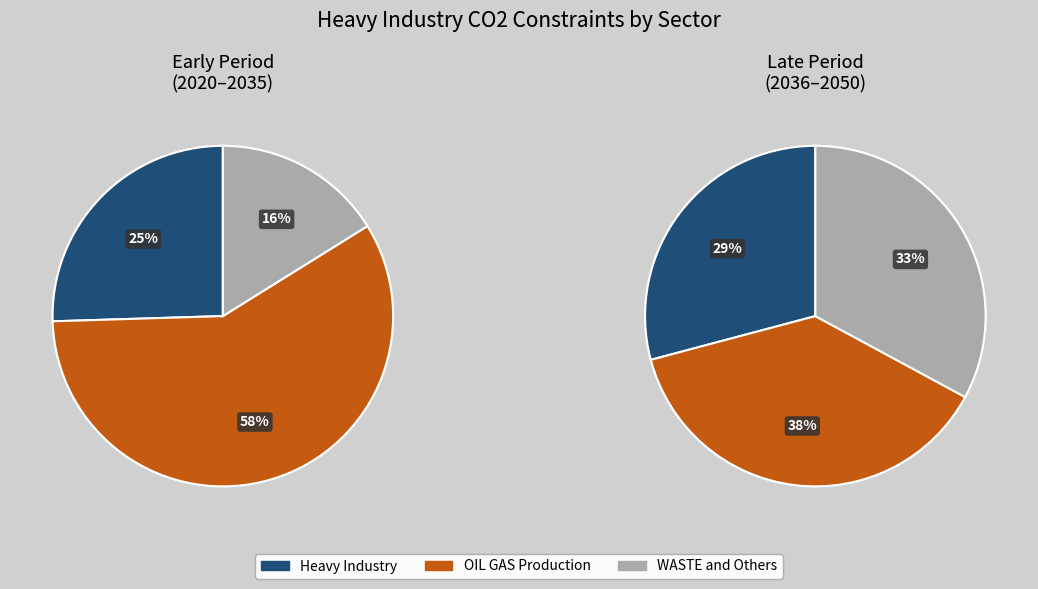

True or false: 17 accounts for 2% of the total.

True